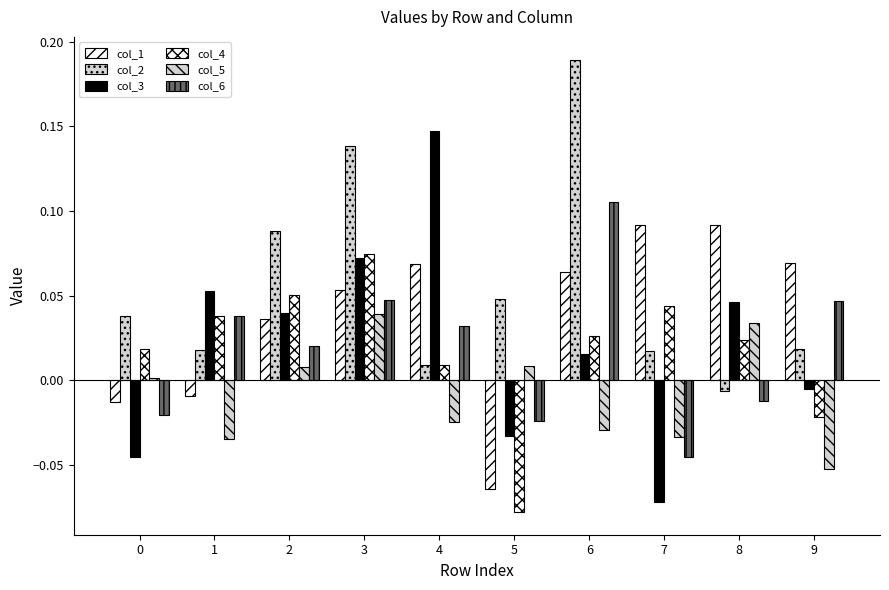

Count the number of data series in this chart.

6